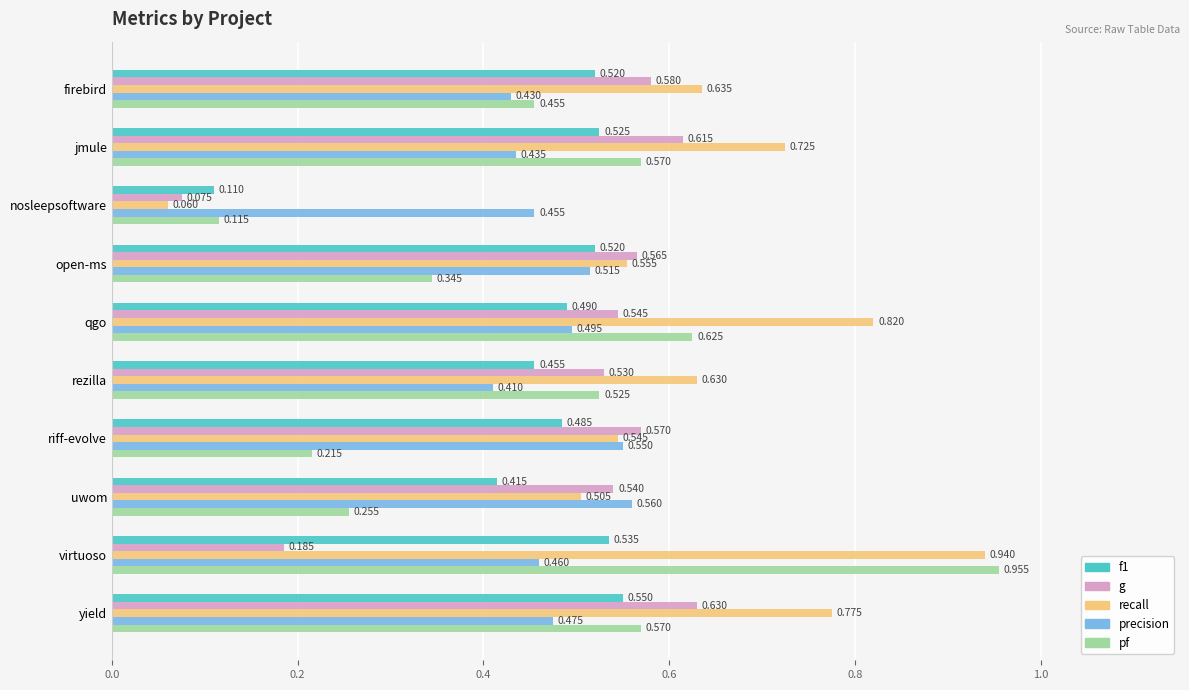

At how many categories does at least one series exceed 0?

10